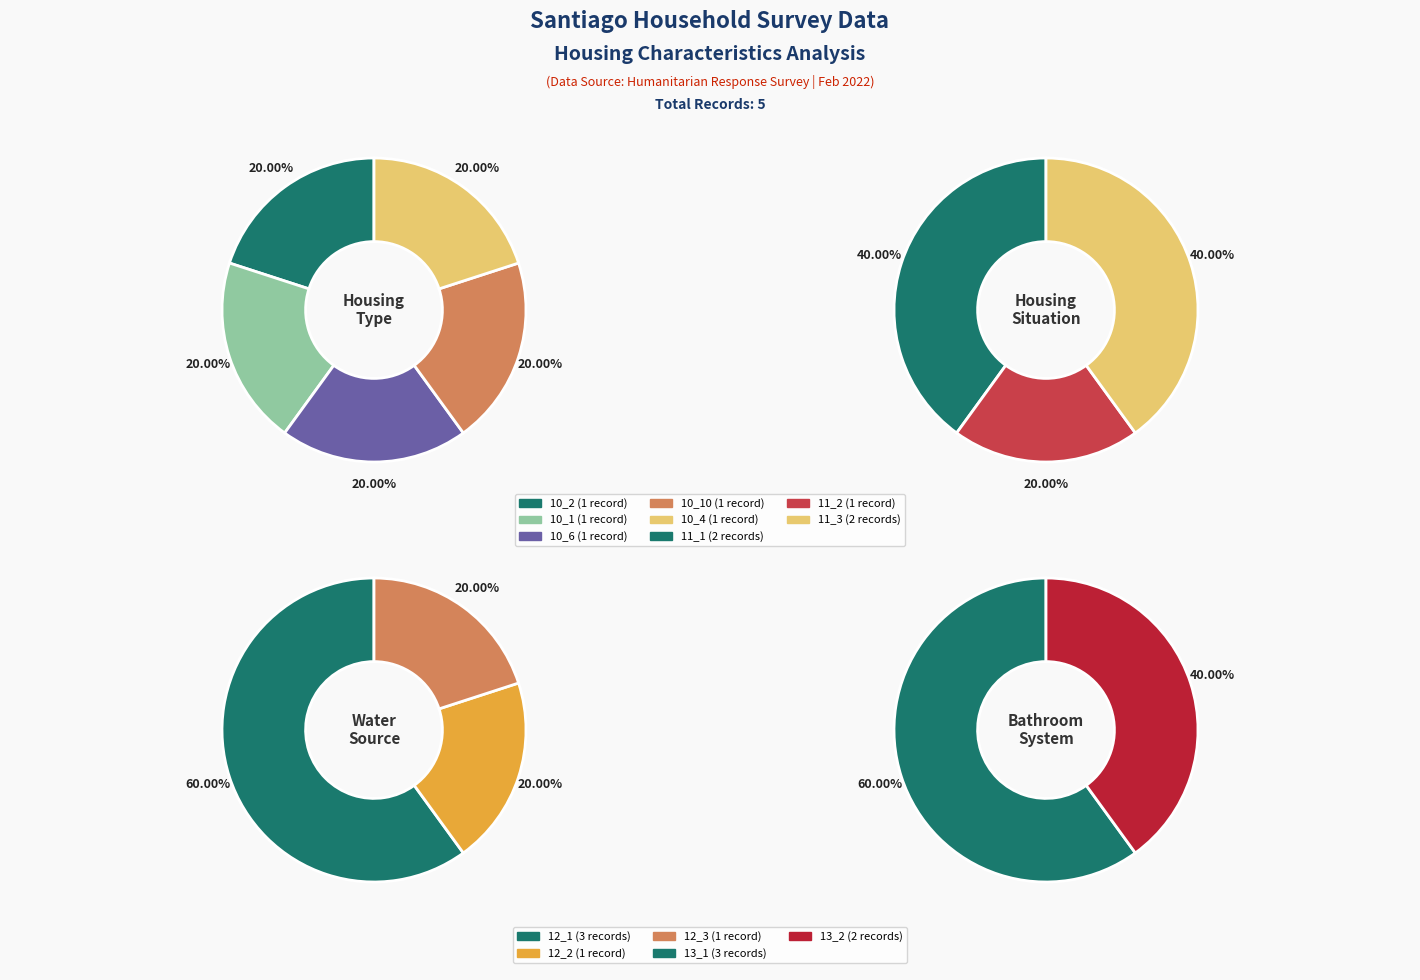

How many segments does this pie chart have?

5